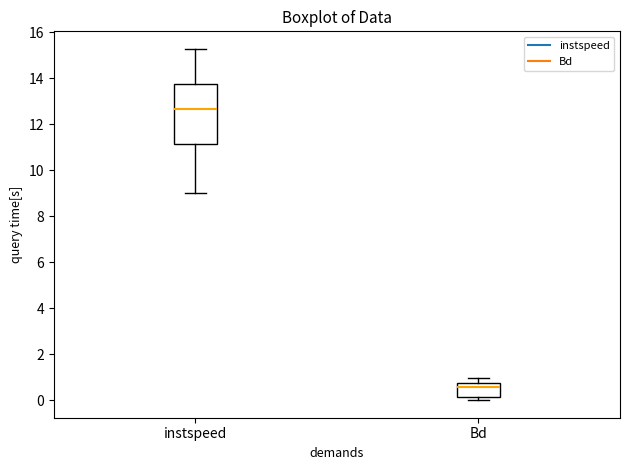

Which box's median line is the highest?

instspeed